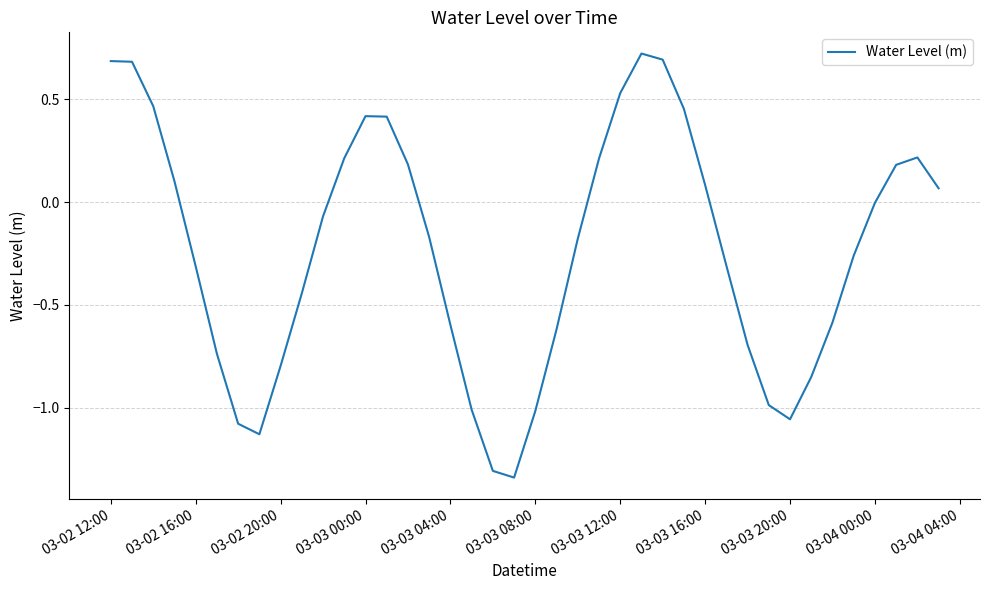

How many lines are shown in the chart?

1